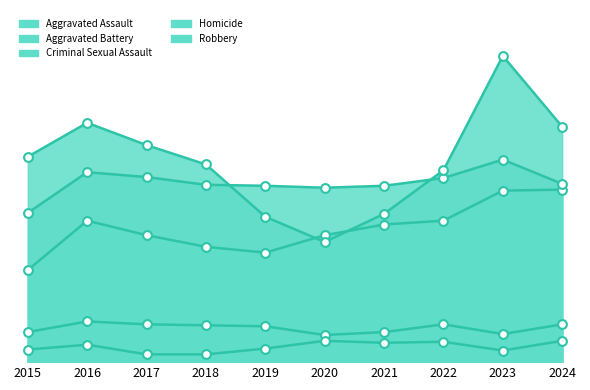

Which series contains the highest Y value?

Robbery